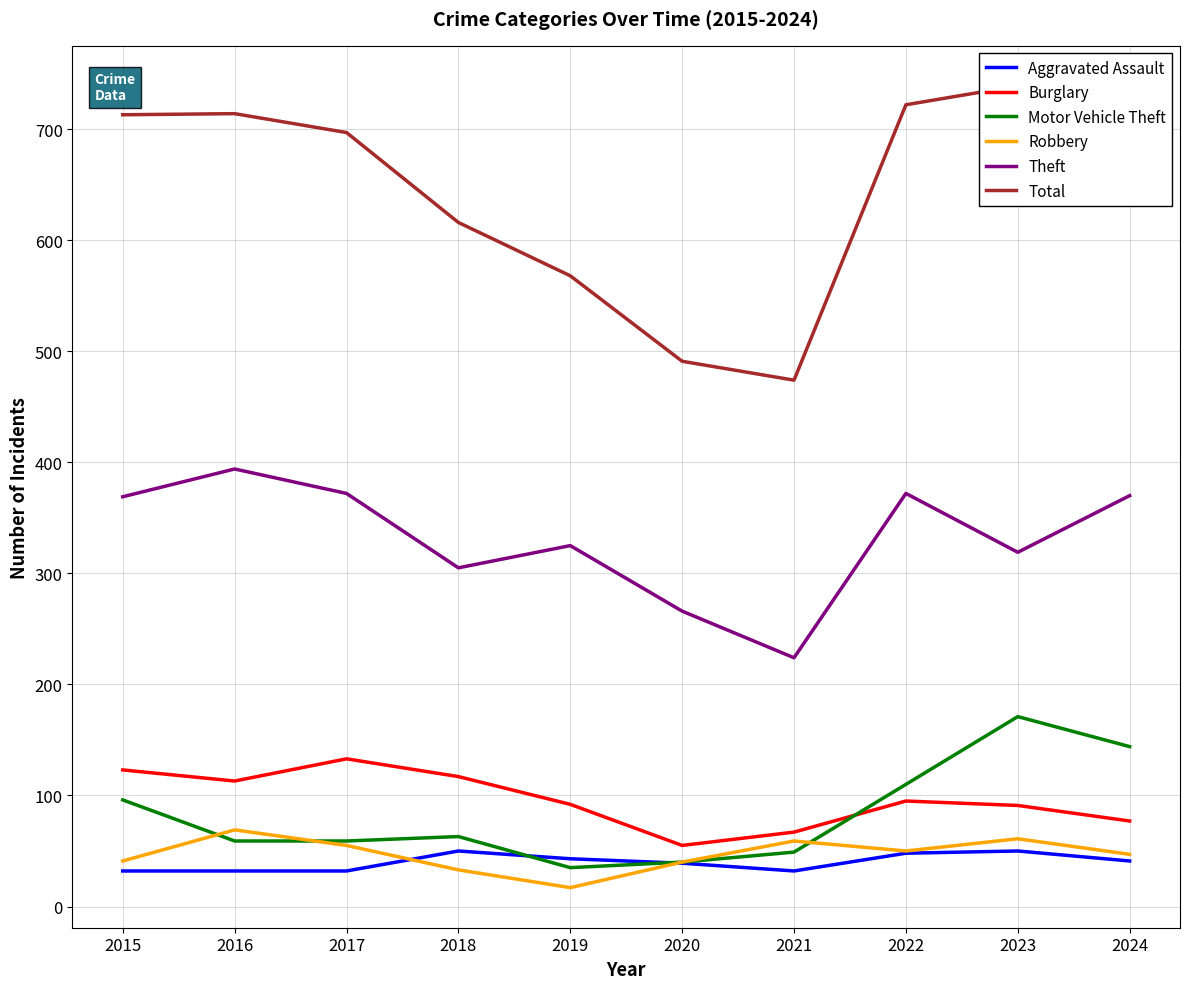

What is the difference between the Motor Vehicle Theft values at 2024 and 2020?

104